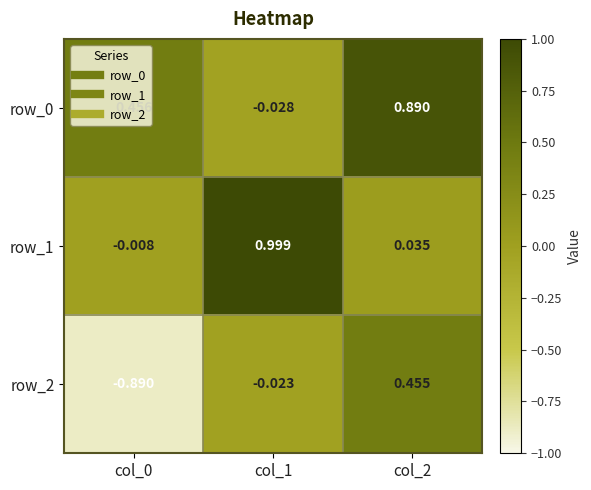

What is the sum of the row_0 values at col_1 and col_0?

0.4